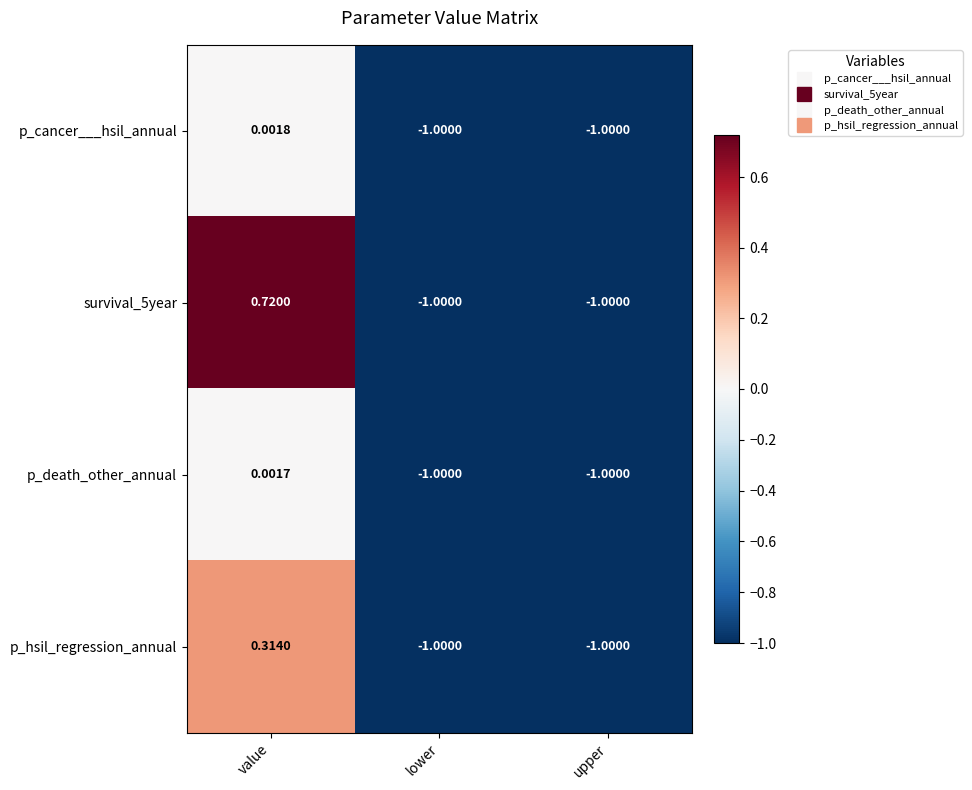

At which category is the sum across all series the highest?

value